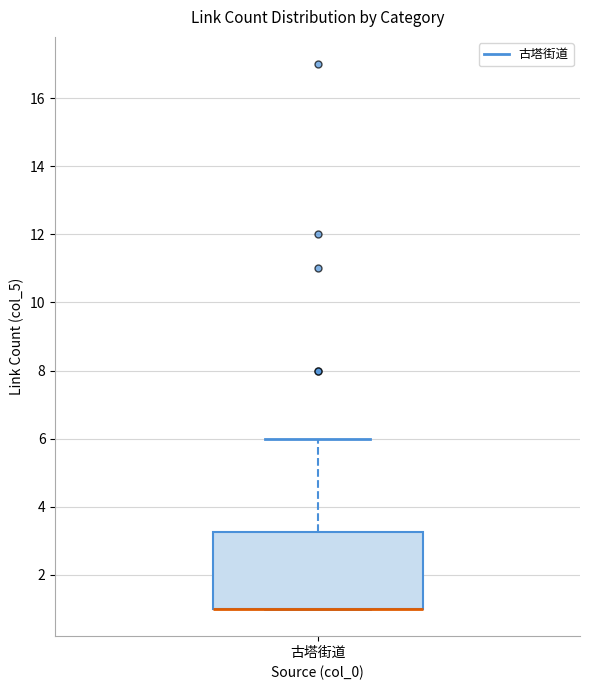

Transcribe this box plot: give where the median line is, the range the box spans, and where the two whiskers end, as read against the y-axis. The values are not printed on the chart, so give them approximately, as read against the axis.

median 1.0 (drawn on the box's lower edge), box 1.0 to 3.2, whiskers 1.0 to 6.0